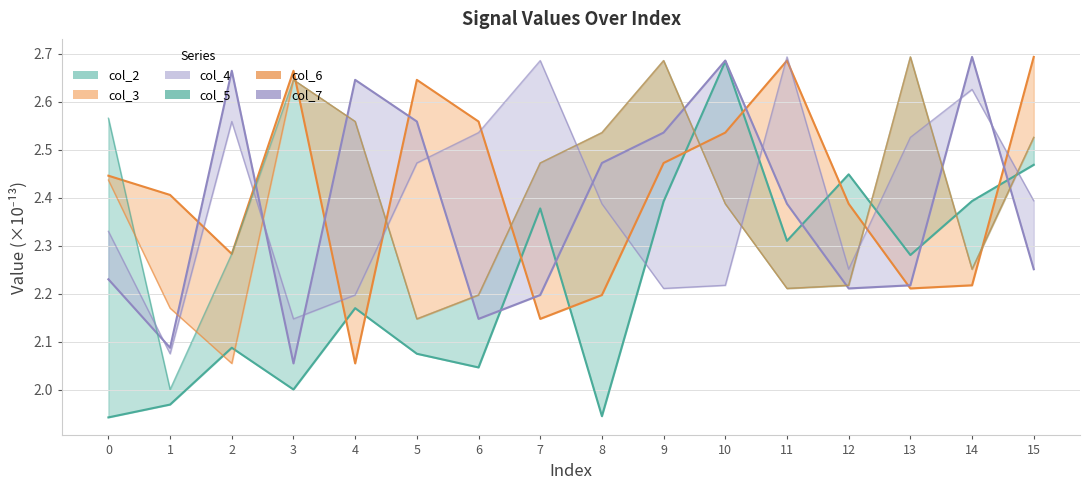

How many lines are shown in the chart?

3